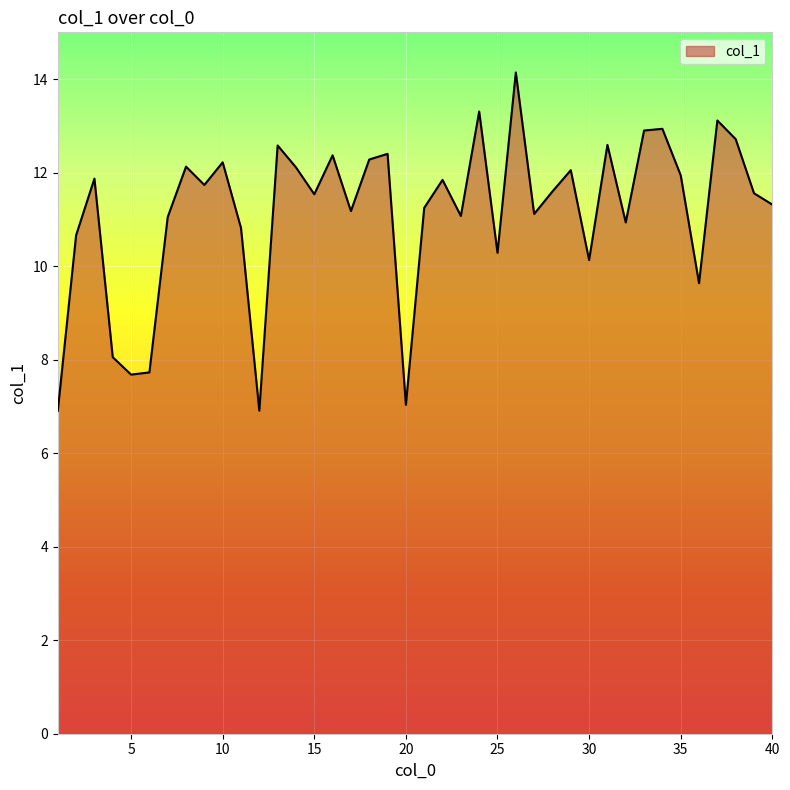

What is the difference between the maximum and minimum values?

7.2